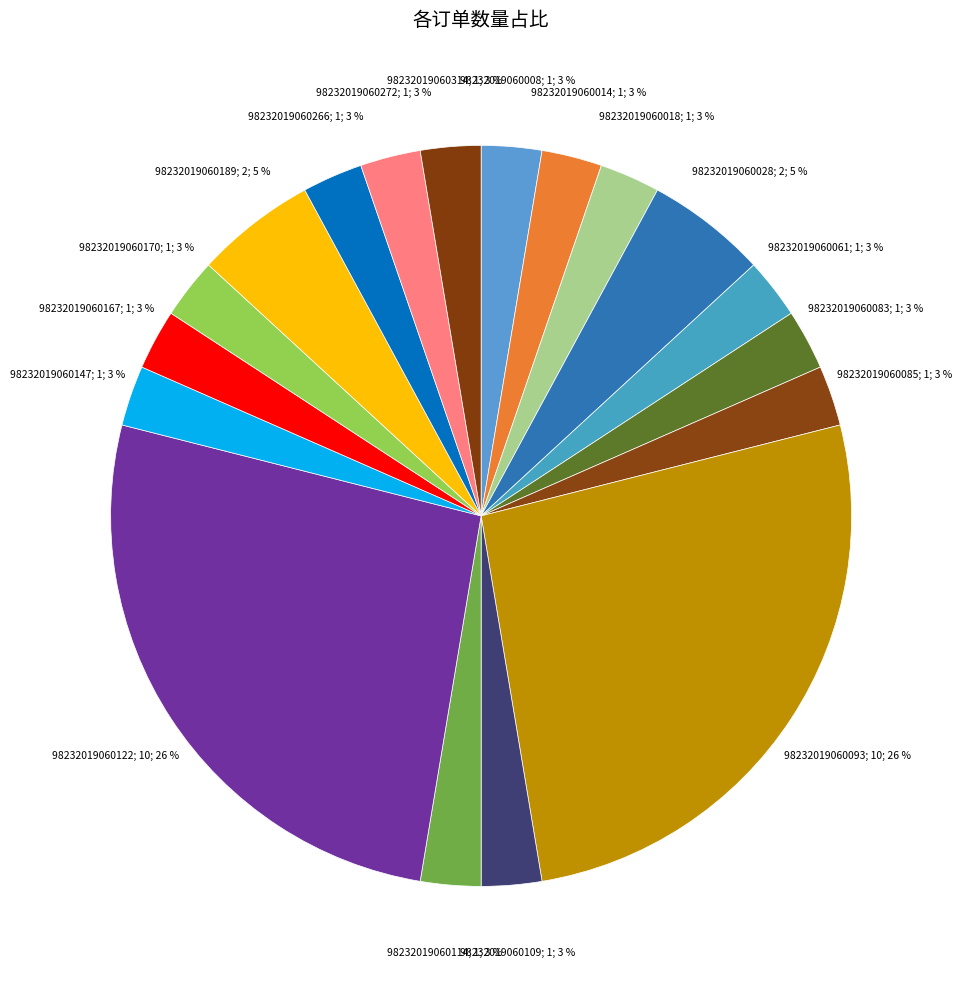

Count the number of slices in the pie.

18